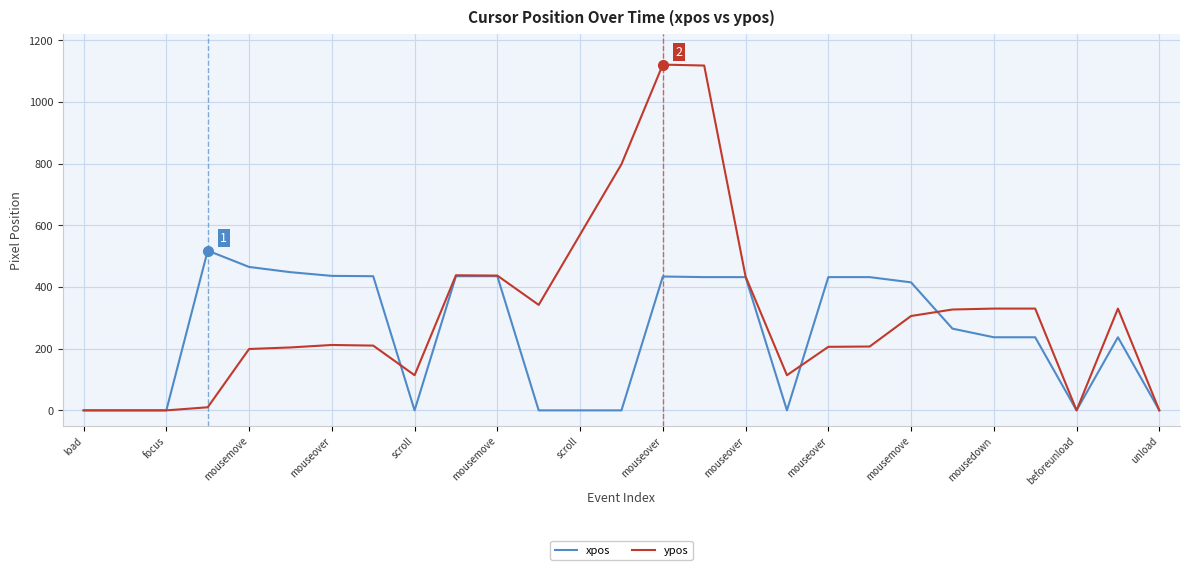

How many lines are shown in the chart?

2